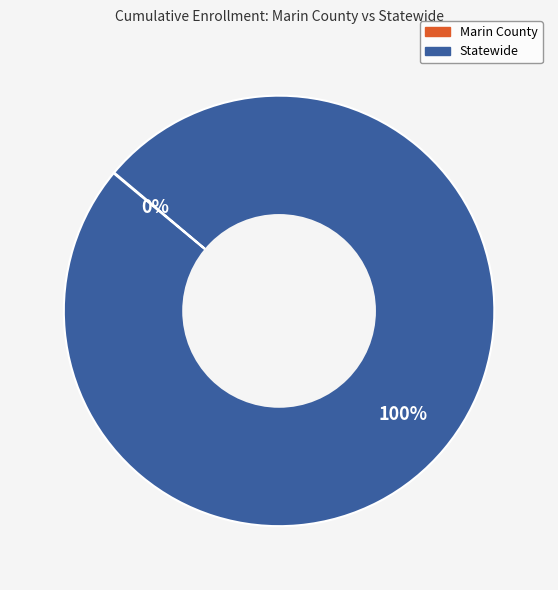

What is the largest slice in the pie chart?

Statewide